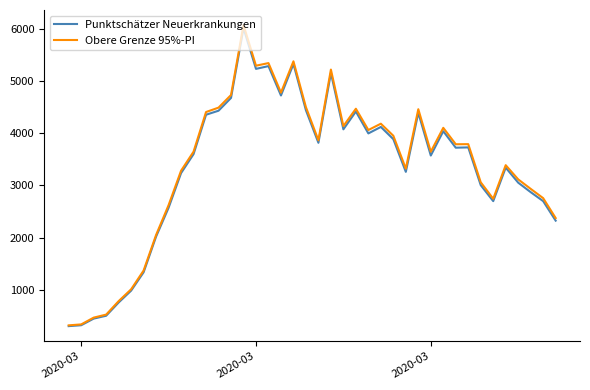

What is the lowest value of the Obere Grenze 95%-PI series?

319